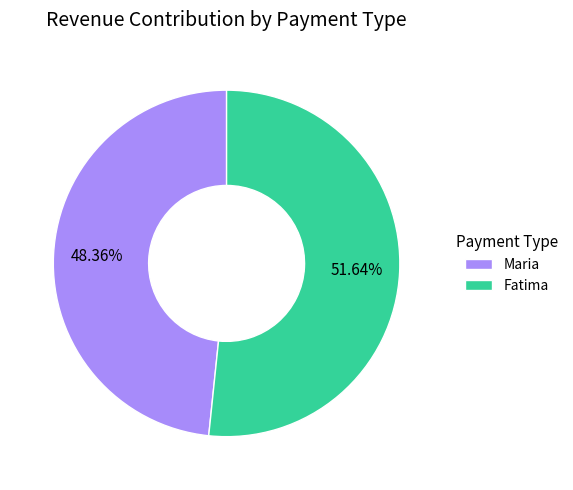

Between Fatima and Maria, which is larger?

Fatima